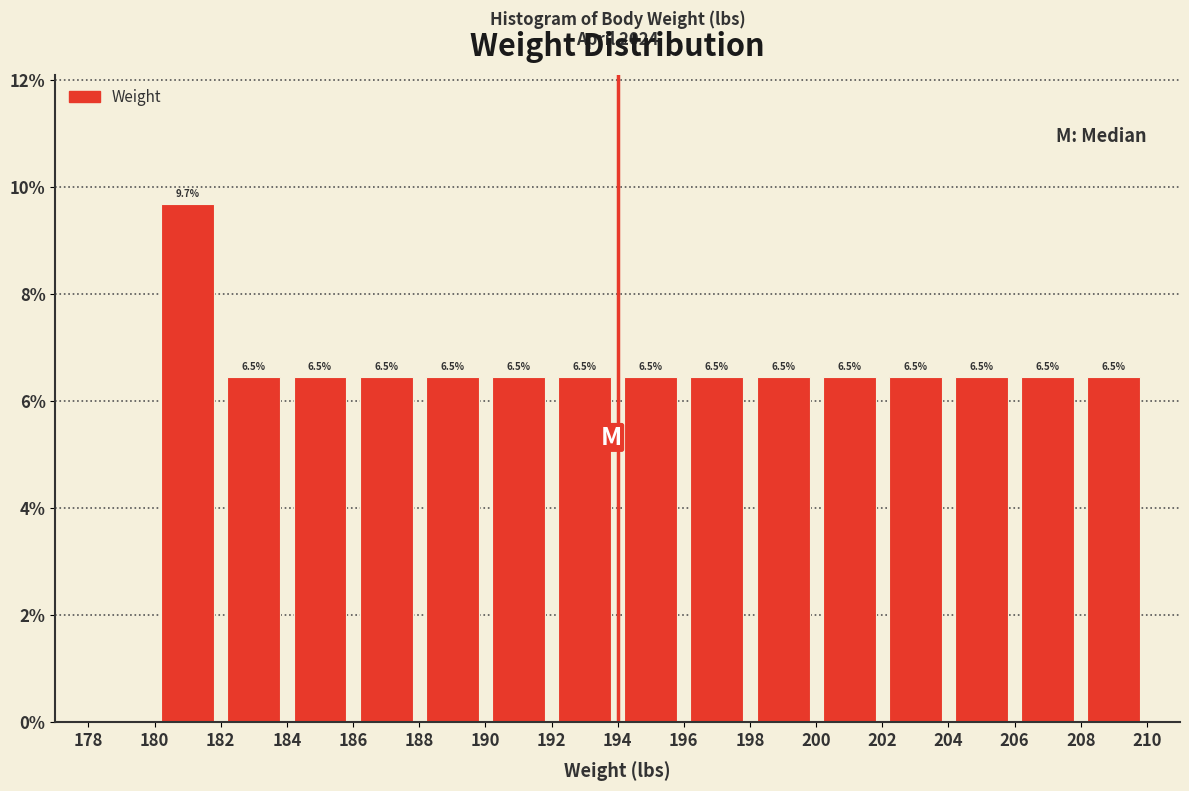

Which range on the x-axis has the tallest bar?

180 to 182